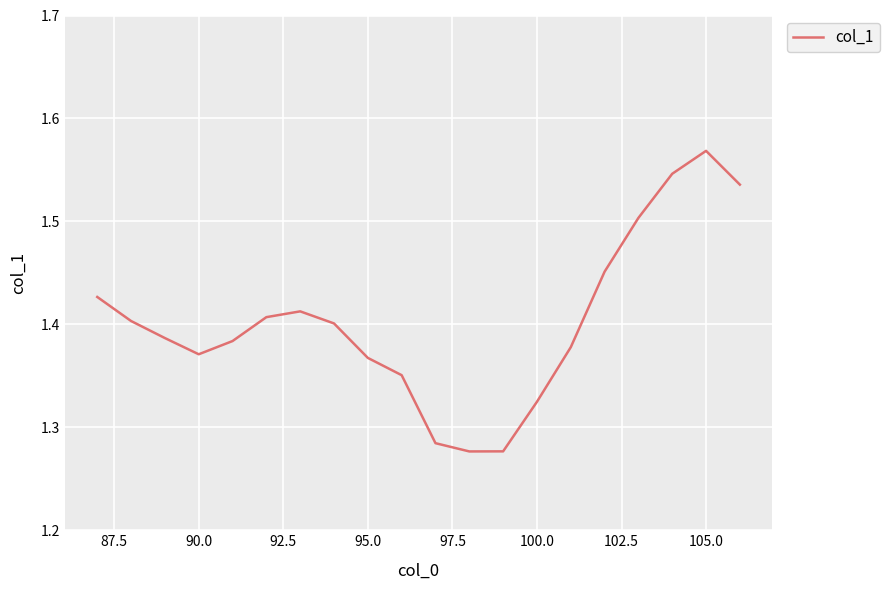

What is the sum of all values?

28.1